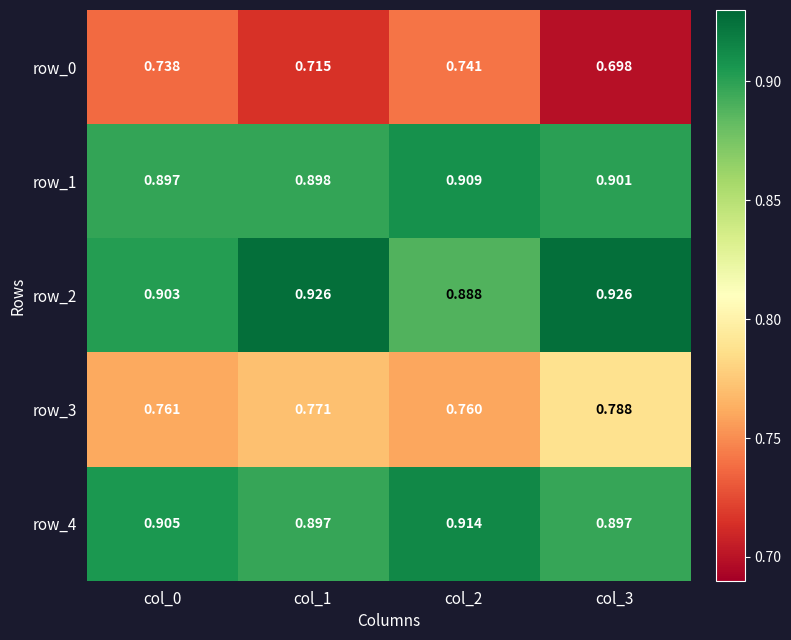

What is the greatest value displayed?

0.9